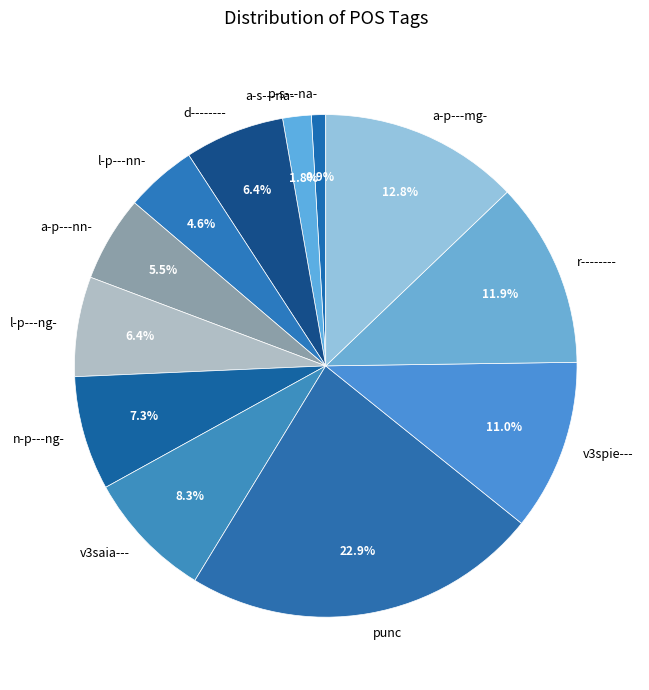

How many segments does this pie chart have?

12